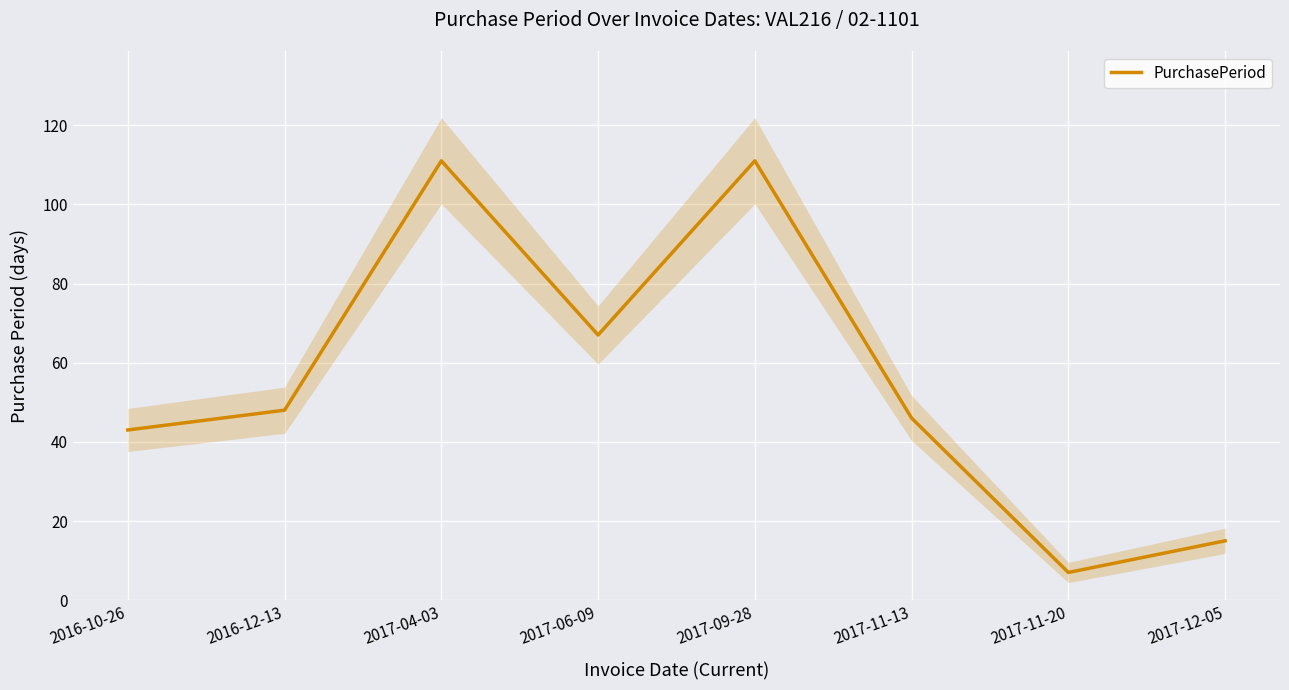

At which category does the chart reach its minimum across all series?

2017-11-20